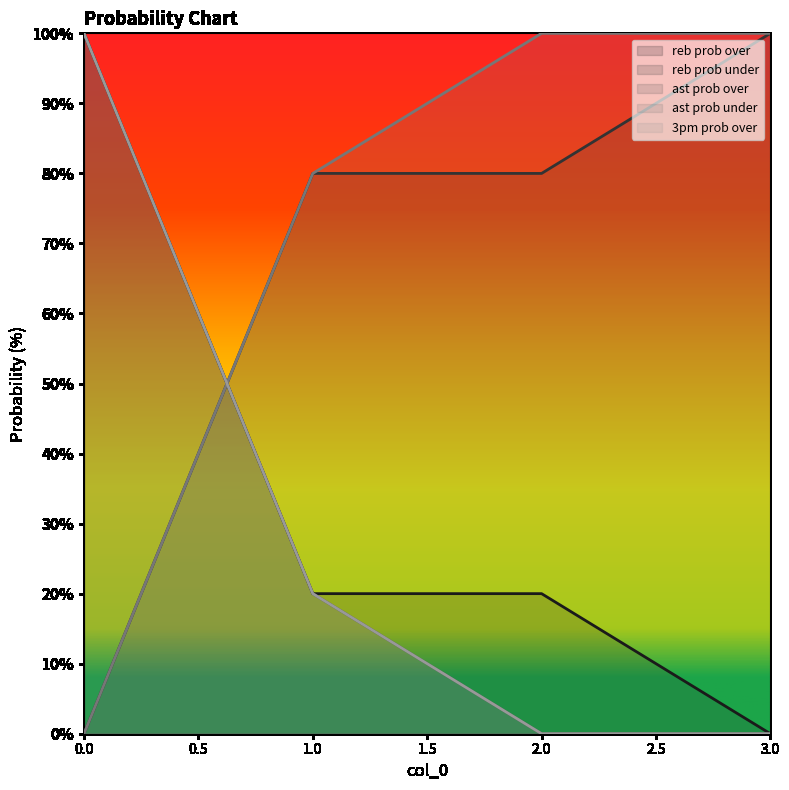

Which series has the largest range (max minus min)?

reb prob over